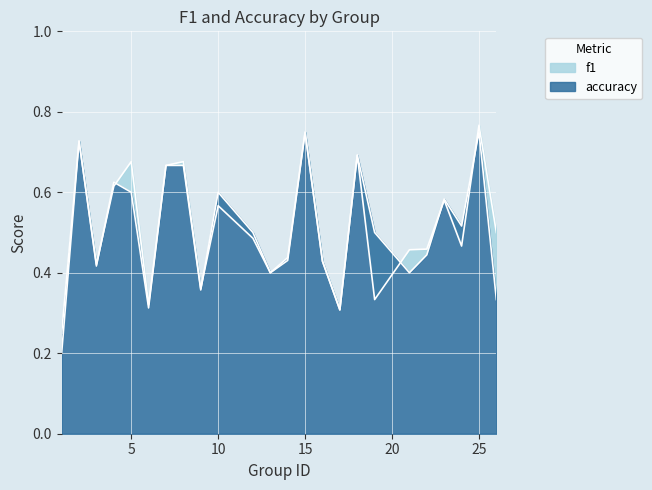

In f1, how many points are lower than both neighbors (excluding endpoints)?

7